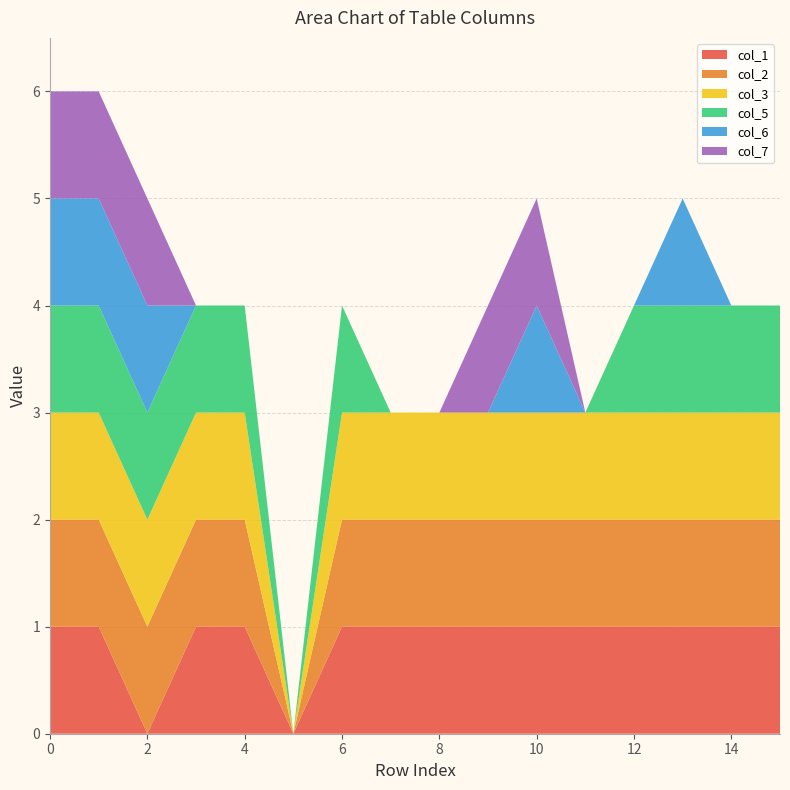

Reading right to left, extract all data points from this chart.

col_1: 15=1	14=1	13=1	12=1	11=1	10=1	9=1	8=1	7=1	6=1	5=0	4=1	3=1	2=0	1=1	0=1
col_2: 15=1	14=1	13=1	12=1	11=1	10=1	9=1	8=1	7=1	6=1	5=0	4=1	3=1	2=1	1=1	0=1
col_3: 15=1	14=1	13=1	12=1	11=1	10=1	9=1	8=1	7=1	6=1	5=0	4=1	3=1	2=1	1=1	0=1
col_5: 15=1	14=1	13=1	12=1	11=0	10=0	9=0	8=0	7=0	6=1	5=0	4=1	3=1	2=1	1=1	0=1
col_6: 15=0	14=0	13=1	12=0	11=0	10=1	9=0	8=0	7=0	6=0	5=0	4=0	3=0	2=1	1=1	0=1
col_7: 15=0	14=0	13=0	12=0	11=0	10=1	9=1	8=0	7=0	6=0	5=0	4=0	3=0	2=1	1=1	0=1